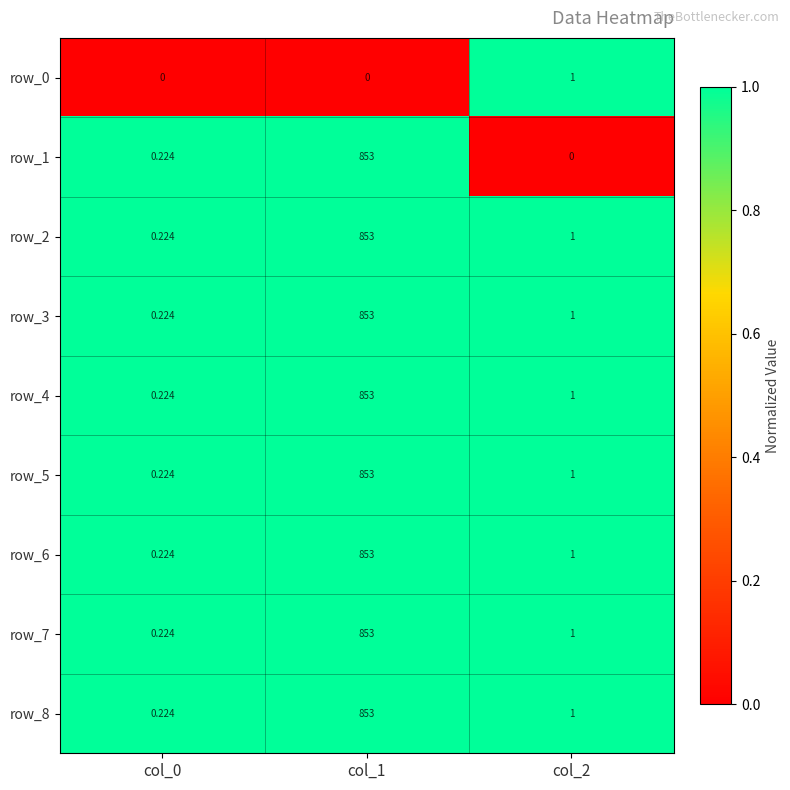

Is the value of row_1 at col_1 greater than the value of row_7 at col_2?

Yes